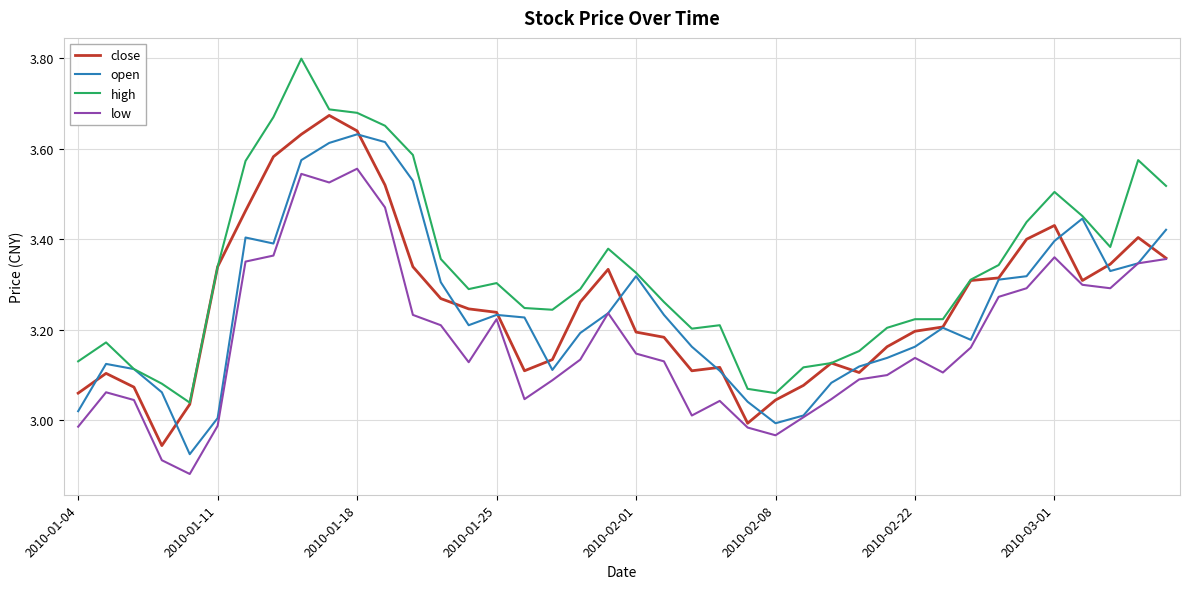

Does the chart have visible grid lines?

Yes